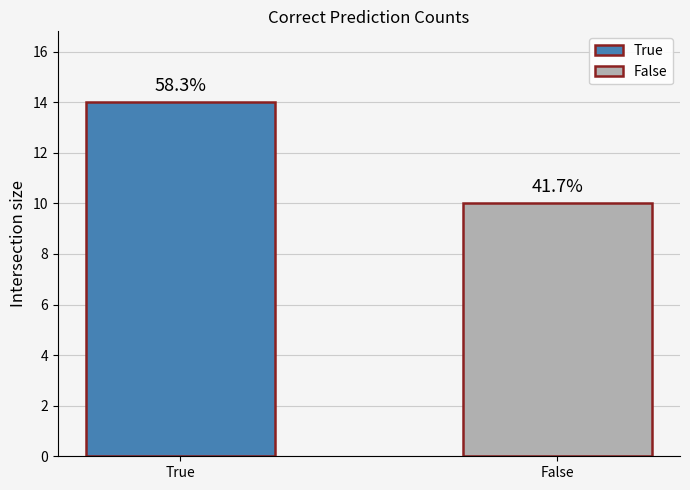

Rank the categories by value from highest to lowest.

True, False